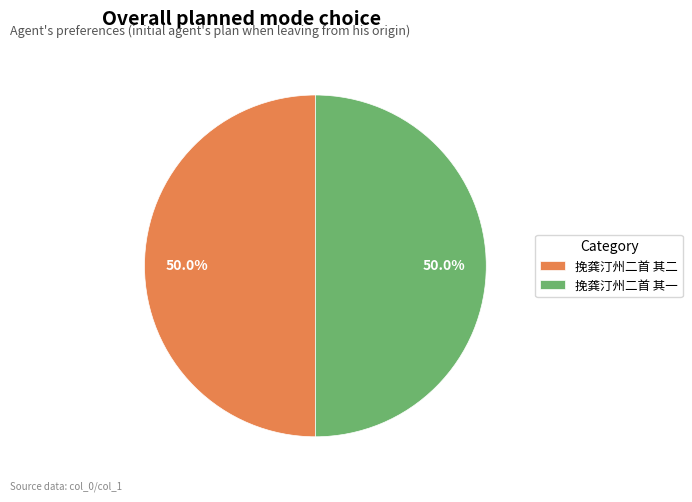

What percentage is NOT represented by 挽龚汀州二首 其一?

50.0%